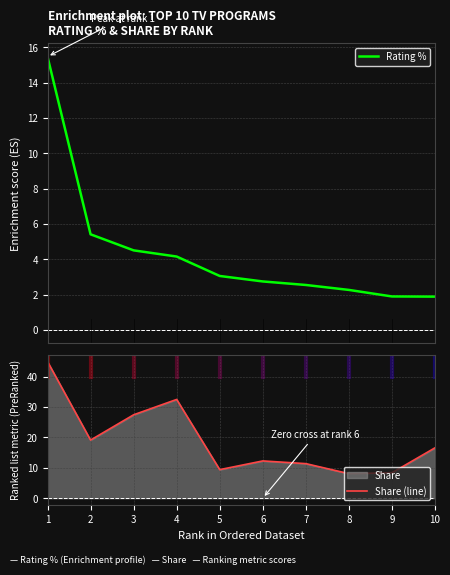

What is the highest value of the Share (line) series?

45.0